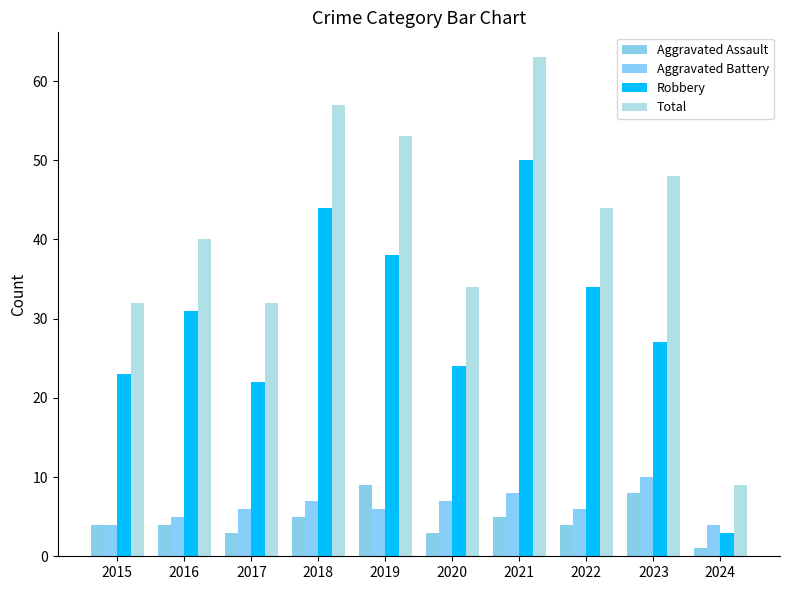

Count the number of categories in the chart.

10